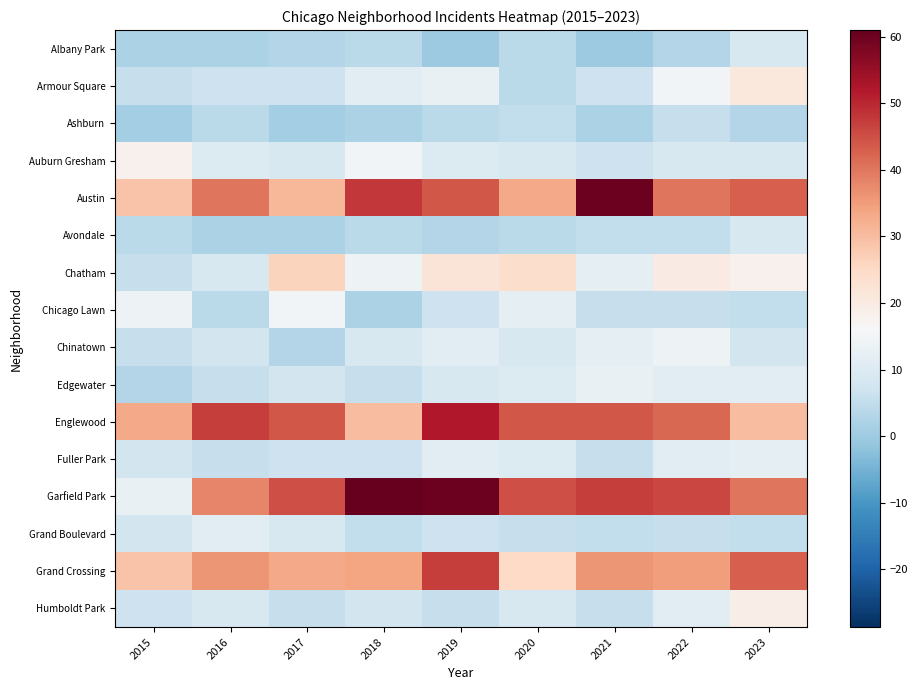

Reading left to right, list all the values displayed in this chart.

Albany Park: 2015=2	2016=2	2017=3	2018=4	2019=0	2020=4	2021=0	2022=3	2023=9
Armour Square: 2015=6	2016=7	2017=7	2018=11	2019=13	2020=4	2021=7	2022=15	2023=21
Ashburn: 2015=1	2016=4	2017=1	2018=2	2019=4	2020=5	2021=2	2022=6	2023=3
Auburn Gresham: 2015=18	2016=10	2017=9	2018=15	2019=10	2020=9	2021=7	2022=9	2023=9
Austin: 2015=29	2016=40	2017=31	2018=48	2019=44	2020=33	2021=60	2022=40	2023=43
Avondale: 2015=4	2016=2	2017=2	2018=4	2019=3	2020=4	2021=5	2022=5	2023=9
Chatham: 2015=6	2016=9	2017=26	2018=14	2019=22	2020=24	2021=12	2022=20	2023=18
Chicago Lawn: 2015=14	2016=4	2017=15	2018=2	2019=7	2020=12	2021=6	2022=6	2023=5
Chinatown: 2015=6	2016=8	2017=3	2018=9	2019=11	2020=9	2021=12	2022=14	2023=8
Edgewater: 2015=3	2016=6	2017=8	2018=6	2019=9	2020=10	2021=13	2022=11	2023=11
Englewood: 2015=33	2016=47	2017=44	2018=30	2019=52	2020=44	2021=44	2022=42	2023=30
Fuller Park: 2015=8	2016=6	2017=7	2018=7	2019=11	2020=10	2021=6	2022=11	2023=12
Garfield Park: 2015=13	2016=38	2017=45	2018=61	2019=60	2020=45	2021=47	2022=46	2023=40
Grand Boulevard: 2015=8	2016=11	2017=9	2018=5	2019=7	2020=6	2021=5	2022=6	2023=5
Grand Crossing: 2015=29	2016=36	2017=33	2018=34	2019=47	2020=25	2021=36	2022=35	2023=43
Humboldt Park: 2015=7	2016=9	2017=6	2018=8	2019=6	2020=9	2021=6	2022=11	2023=19